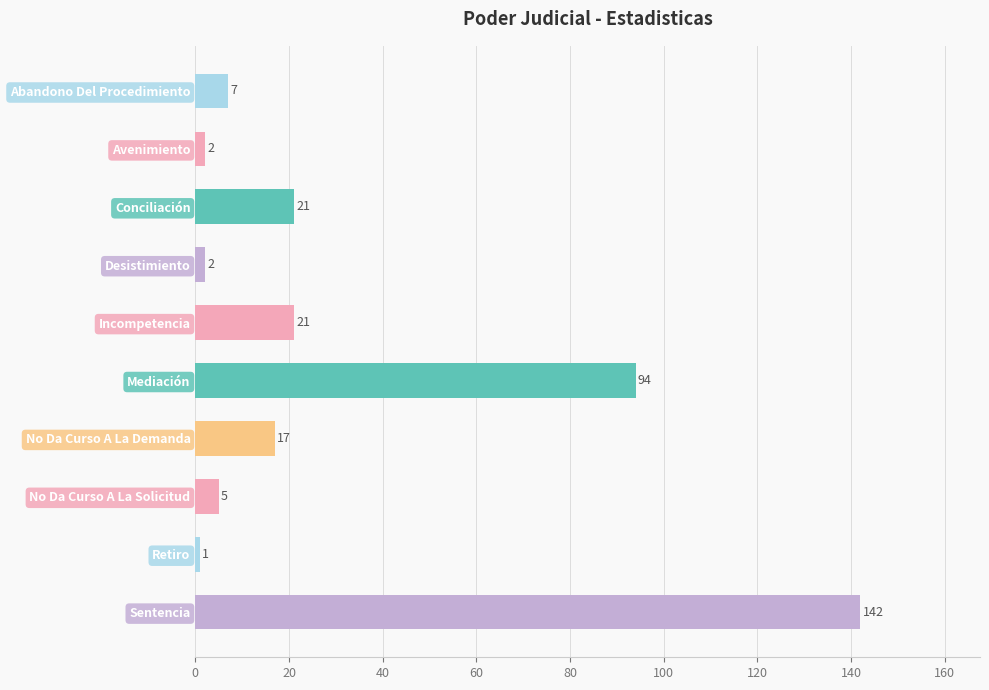

Reading bottom to top, transcribe all the data shown in this chart.

Sentencia=142	Retiro=1	No Da Curso A La Solicitud=5	No Da Curso A La Demanda=17	Mediación=94	Incompetencia=21	Desistimiento=2	Conciliación=21	Avenimiento=2	Abandono Del Procedimiento=7